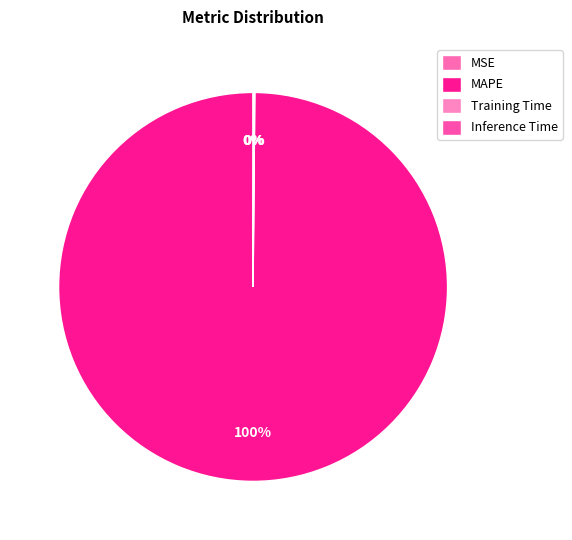

Does MAPE account for over 50% of the chart?

Yes